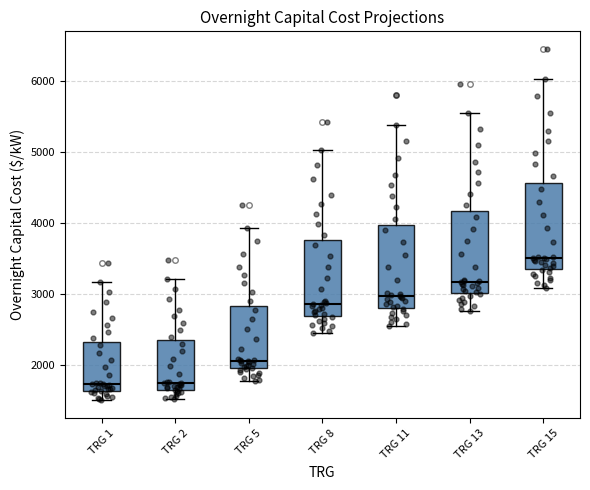

Reading left to right, transcribe this box plot: for each box, give where its median line is, the range the box spans, and where its two whiskers end, as read against the y-axis. The values are not printed on the chart, so give them approximately, as read against the axis.

TRG 1: median 1700, box 1600 to 2300, whiskers 1500 to 3200
TRG 2: median 1700 (just above the box's lower edge), box 1700 to 2400, whiskers 1500 to 3200
TRG 5: median 2100, box 2000 to 2800, whiskers 1800 to 3900
TRG 8: median 2900, box 2700 to 3800, whiskers 2500 to 5000
TRG 11: median 3000, box 2800 to 4000, whiskers 2500 to 5400
TRG 13: median 3200, box 3000 to 4200, whiskers 2800 to 5500
TRG 15: median 3500, box 3400 to 4600, whiskers 3100 to 6000